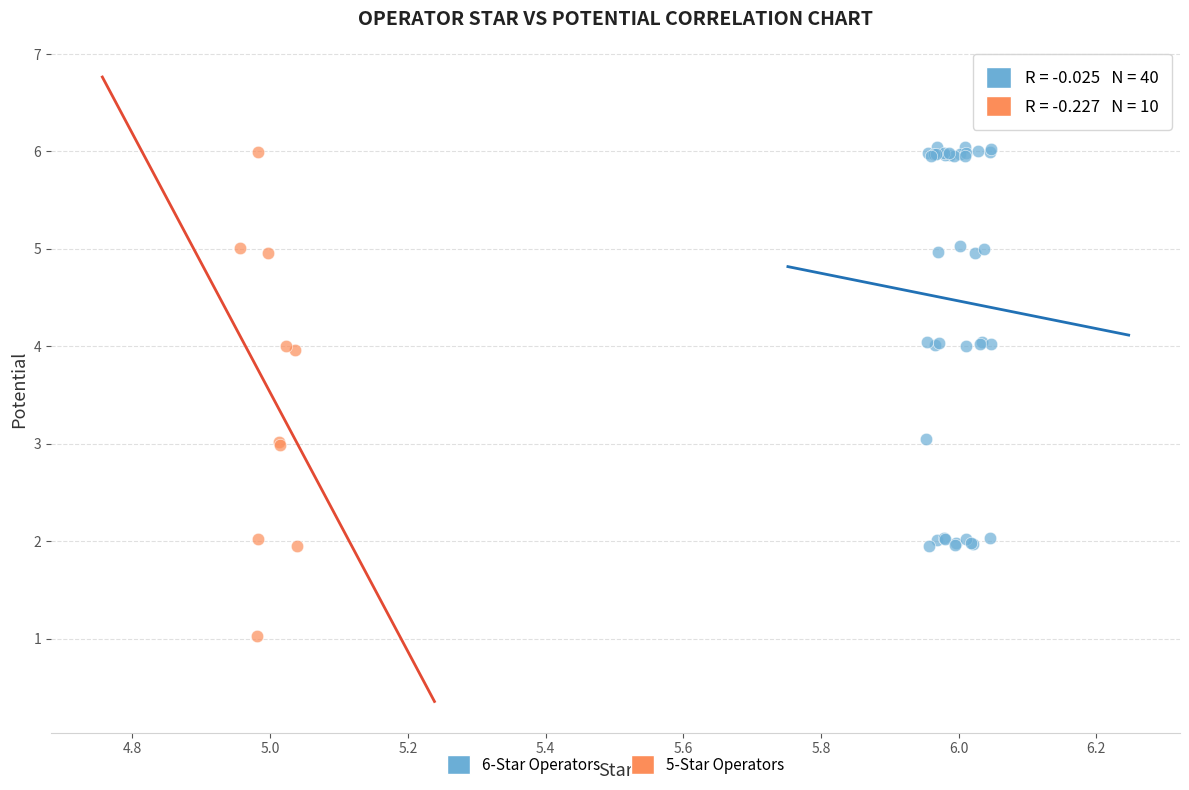

Which series has the widest spread of Y values?

5-Star Operators